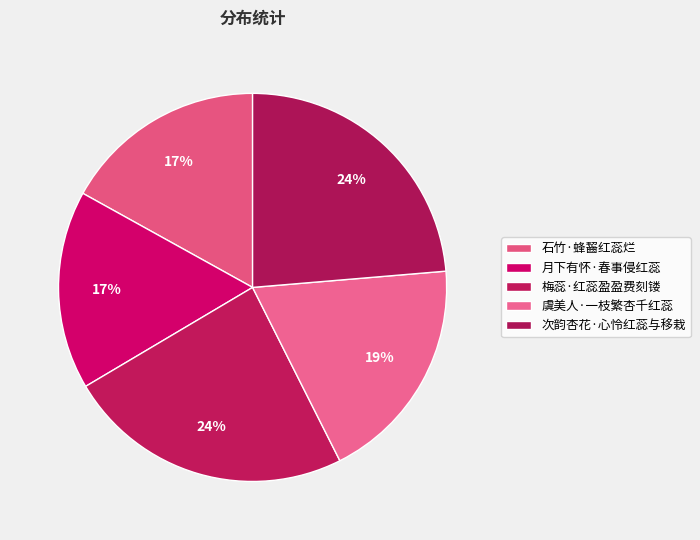

To the nearest percent, what is the combined percentage of 虞美人·一枝繁杏千红蕊 and 月下有怀·春事侵红蕊?

35%